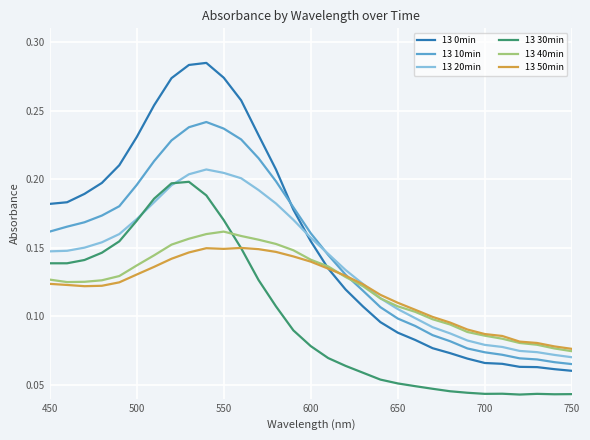

How many lines are shown in the chart?

6